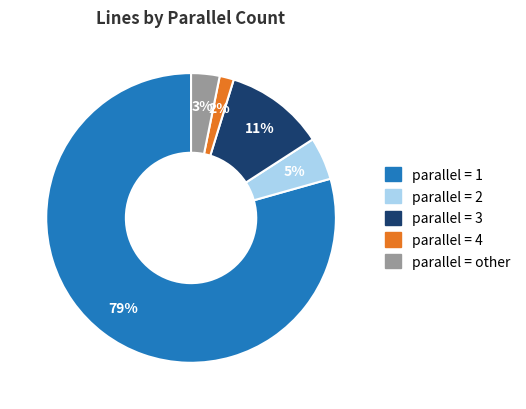

Rank the categories by value from lowest to highest.

parallel = 4, parallel = other, parallel = 2, parallel = 3, parallel = 1